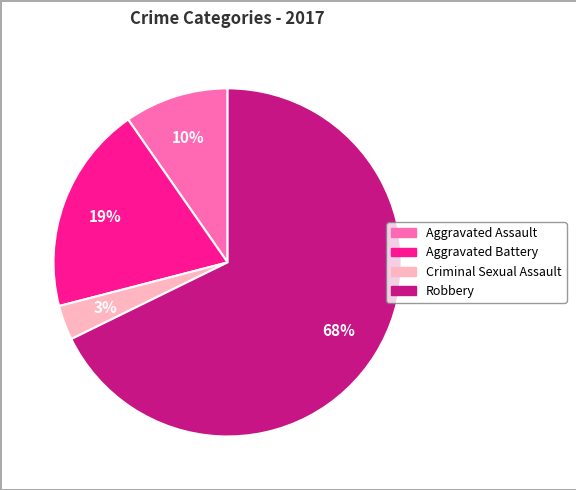

Does any single category account for the majority?

Yes